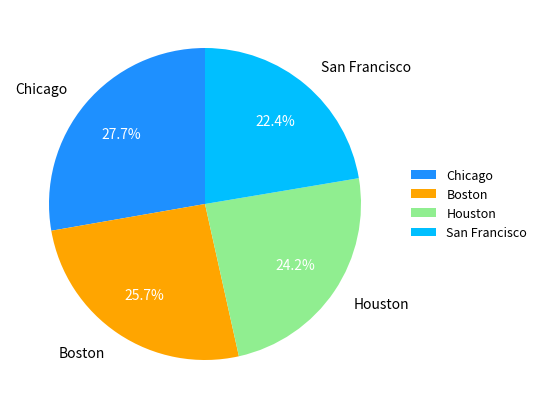

Does Chicago represent more than half of the total?

No